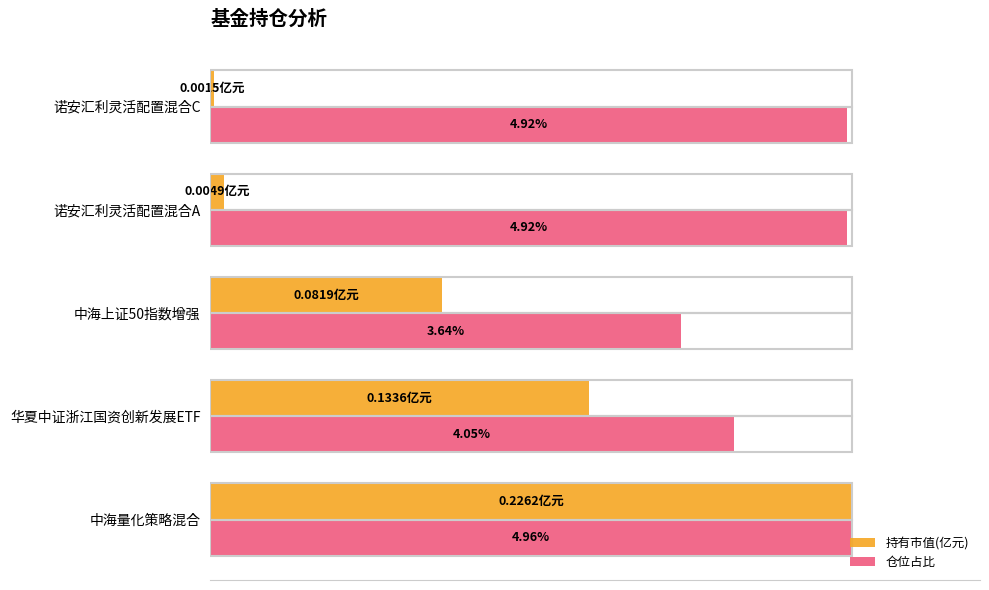

What are all the series names shown in the legend?

持有市值(亿元), 仓位占比